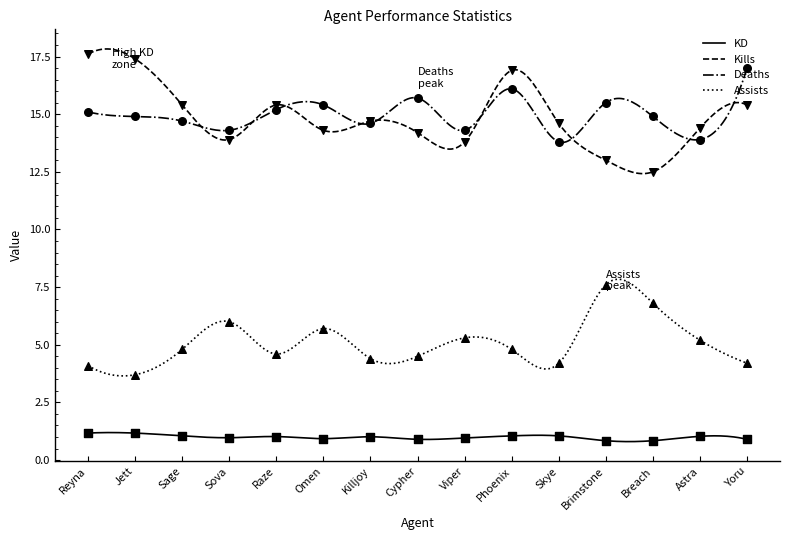

At how many categories does at least one series exceed 3?

15